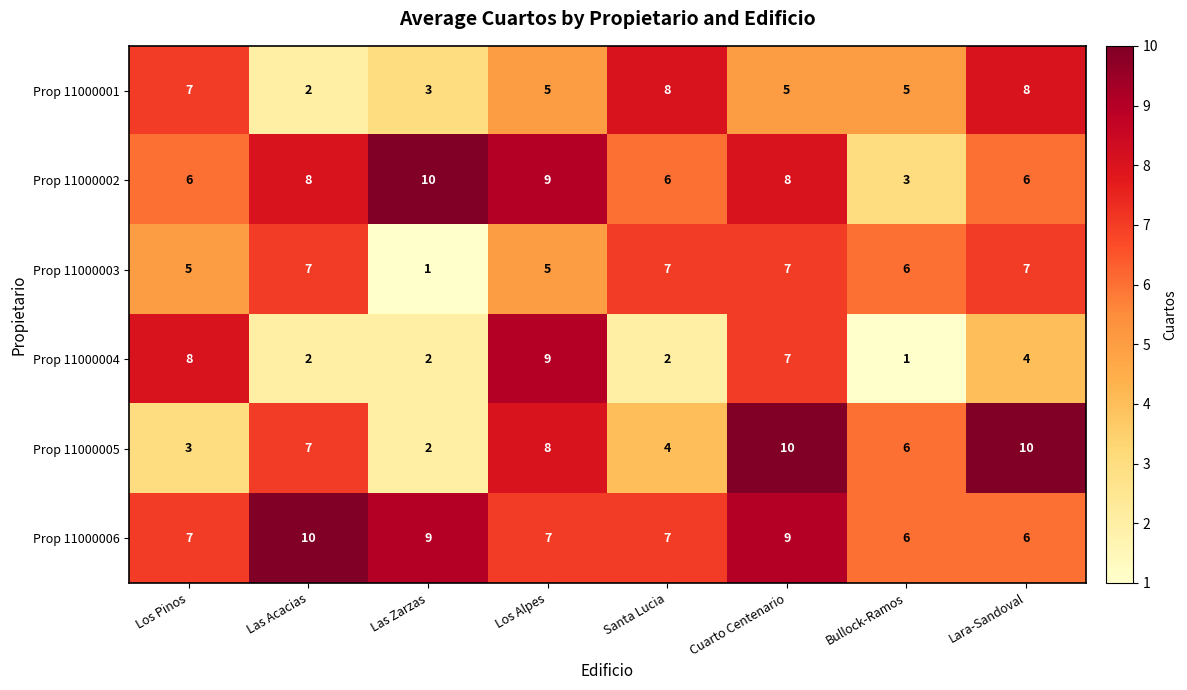

At how many categories does at least one series exceed 7?

7